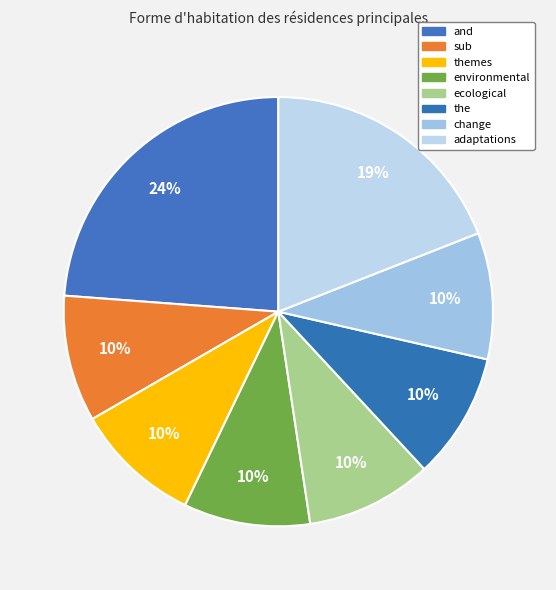

Which category has the biggest portion of the pie?

and